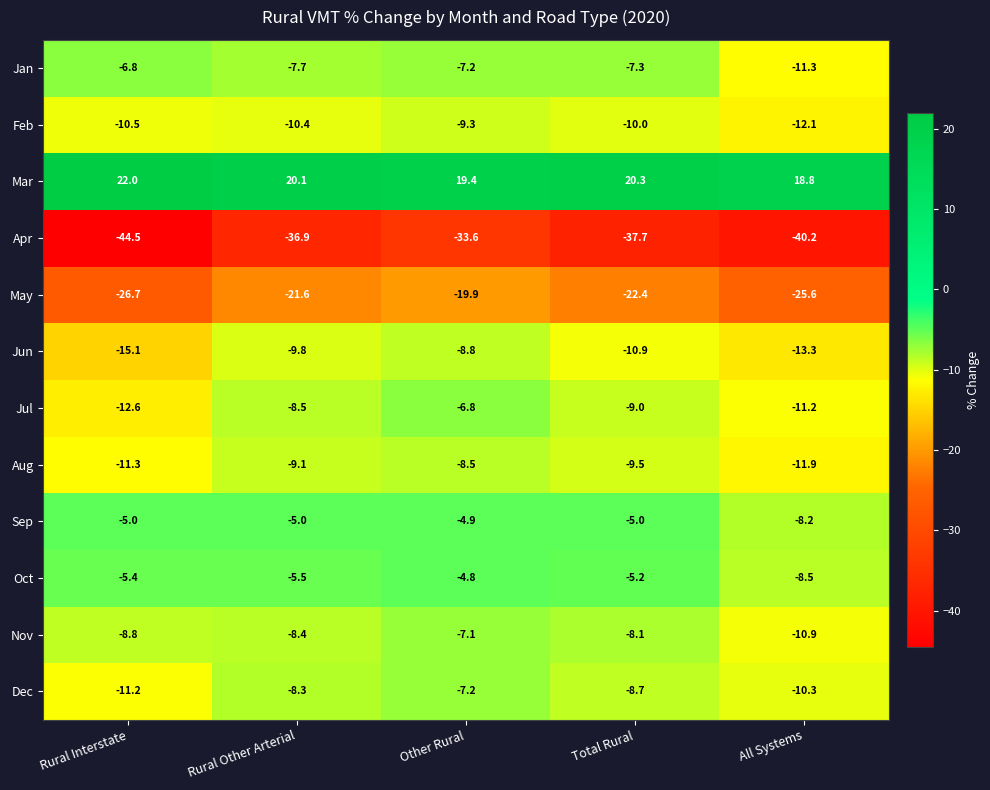

What is the difference between the highest and lowest values at Rural Interstate?

66.5